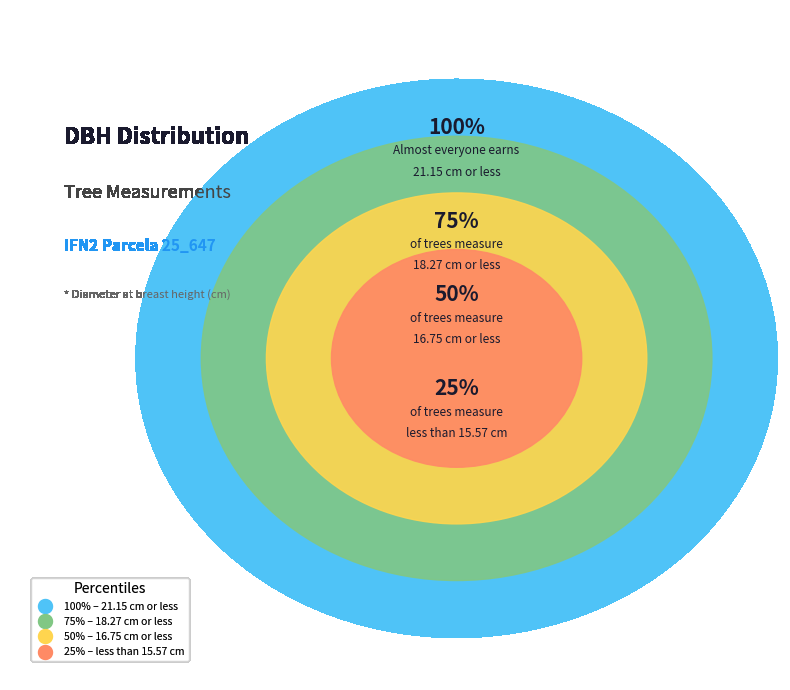

What is the ratio of the value at 205 to the value at 157?

1.3